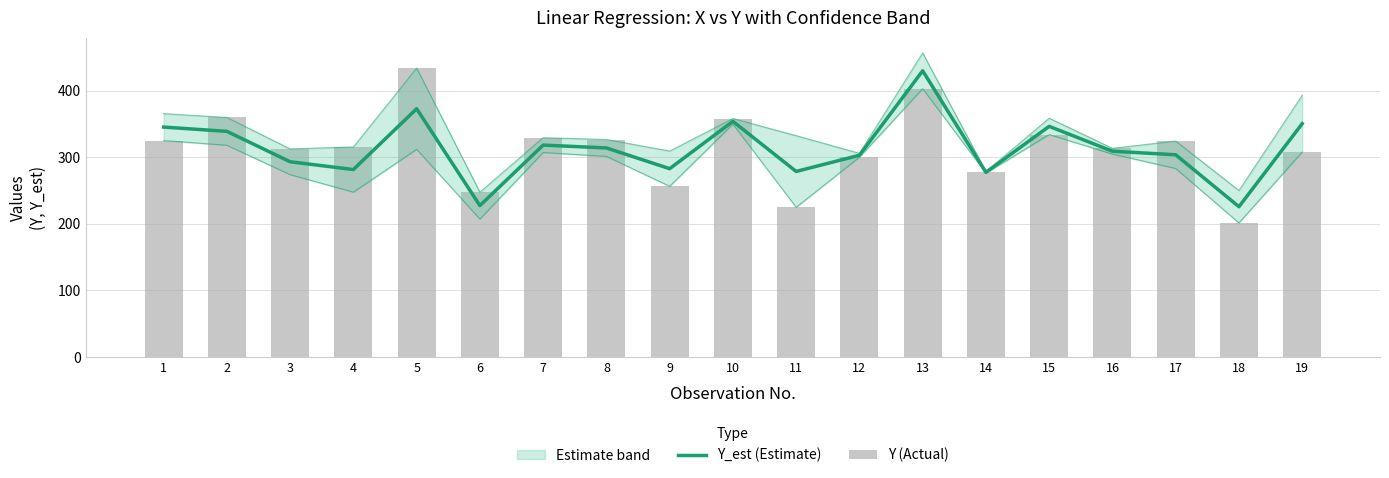

The value of Y_est (Estimate) at 5 is 372.9. True or false?

True